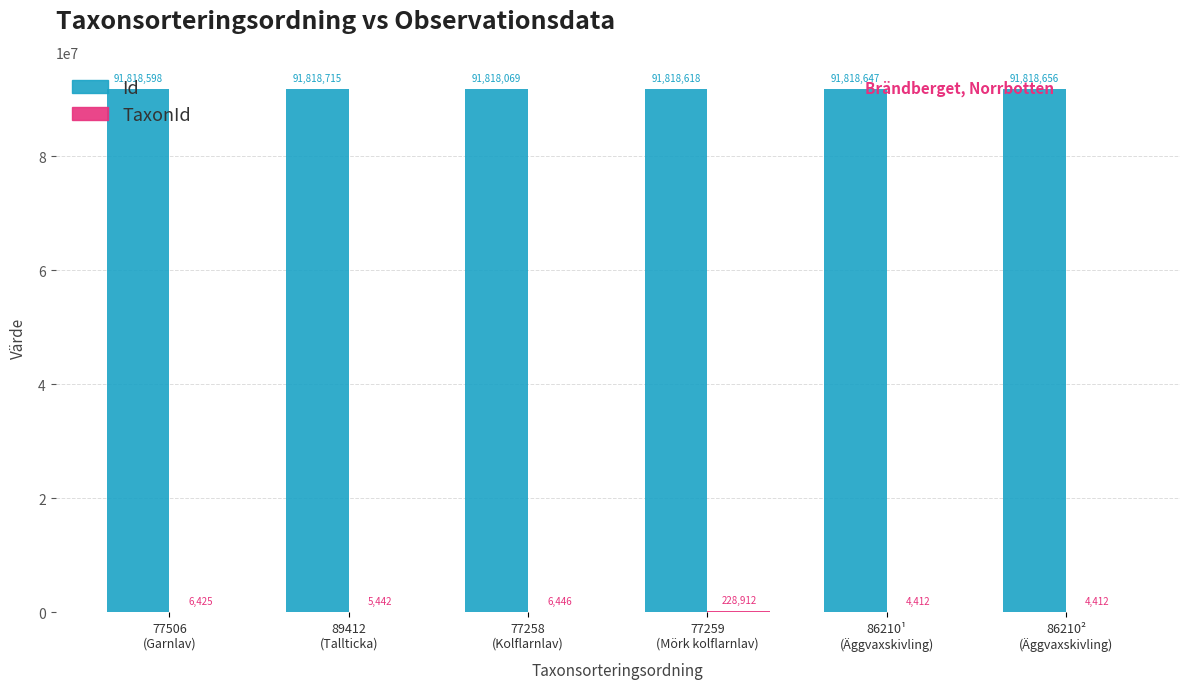

Which series has the largest total across all categories?

Id